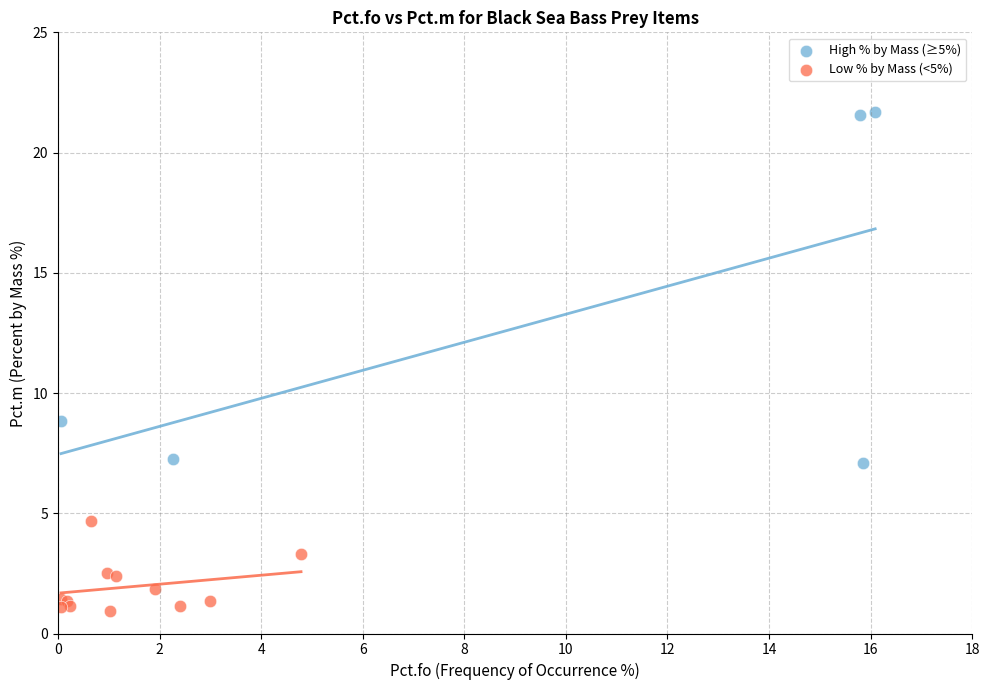

Which series has the largest Y range (max minus min)?

High % by Mass (≥5%)